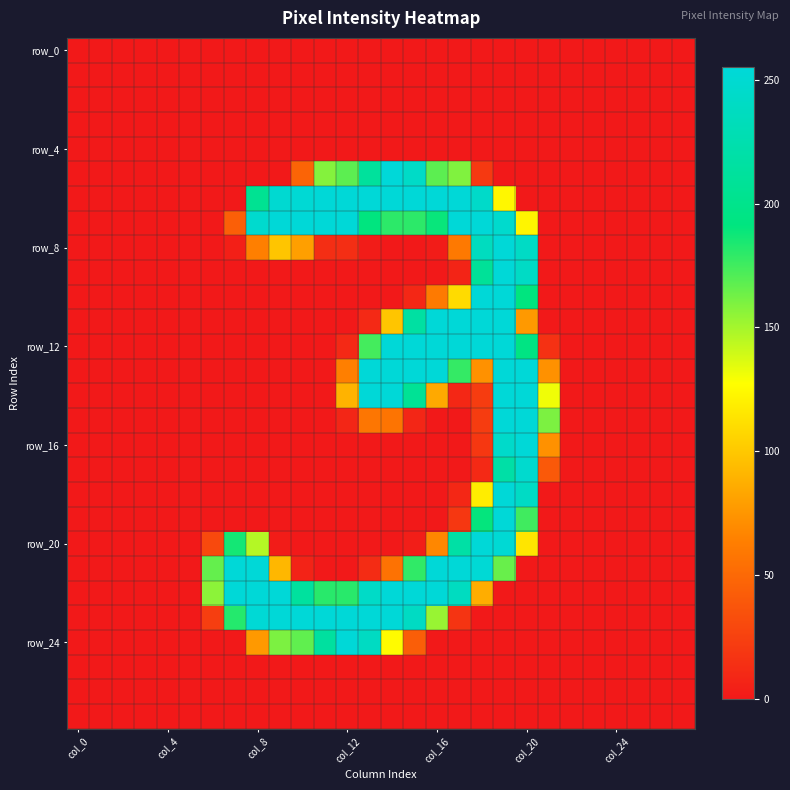

How many data points does each series have?

28